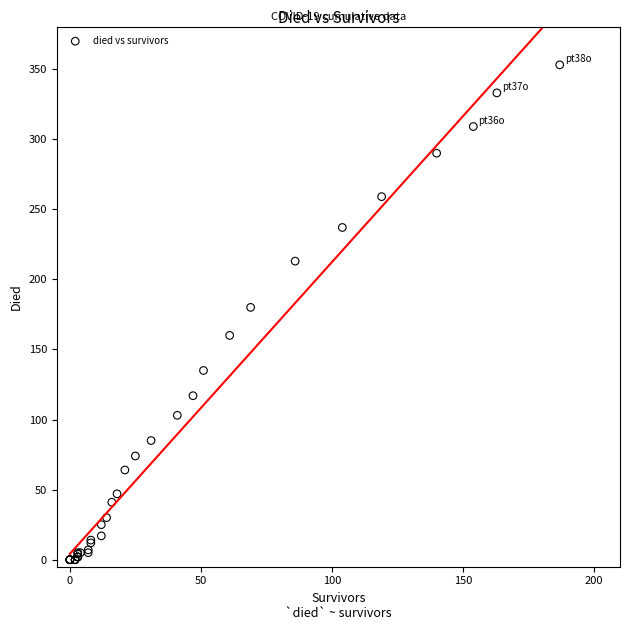

What Y value in the scatter plot is closest to 176?

180